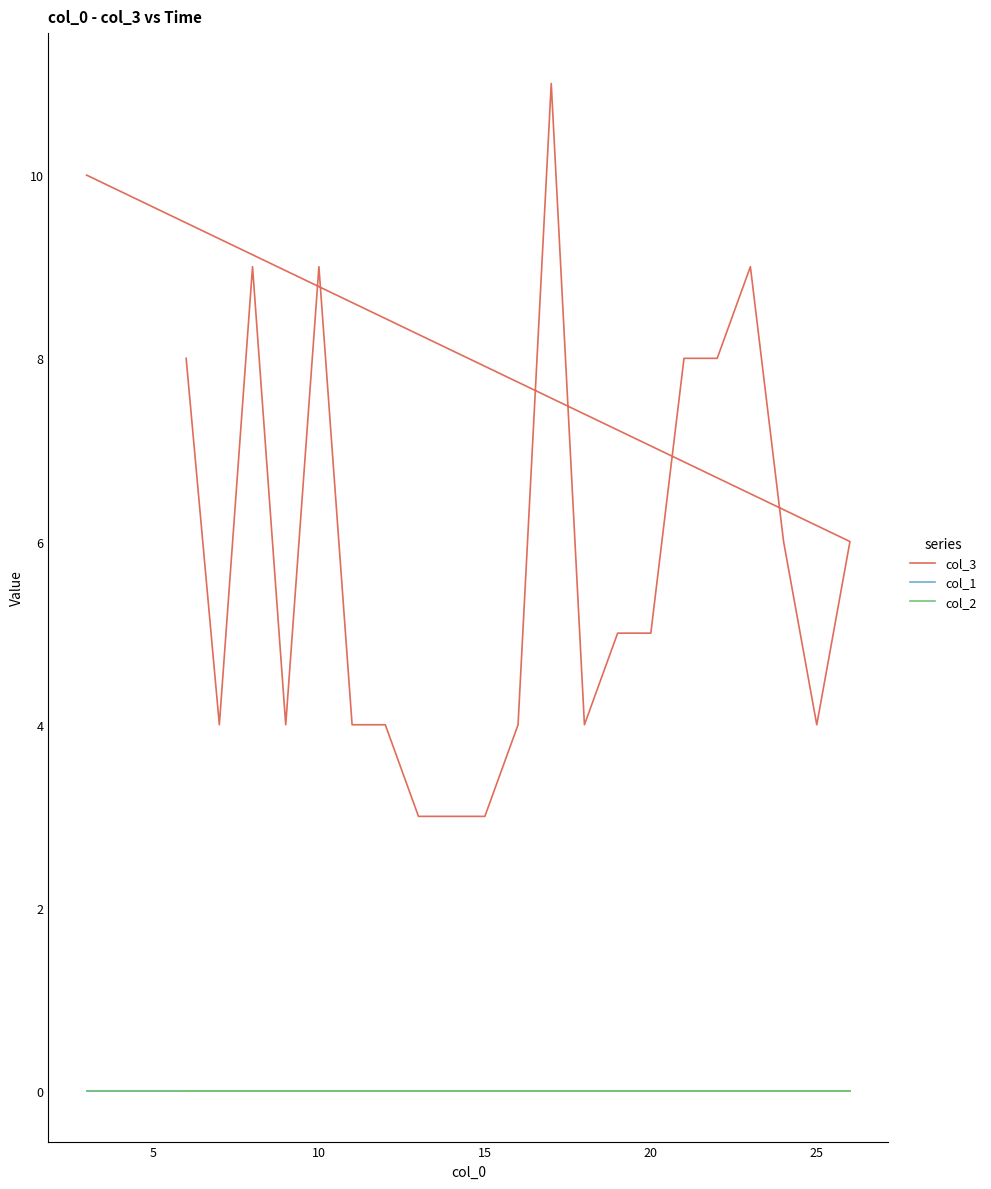

What are all the series names shown in the legend?

col_3, col_1, col_2